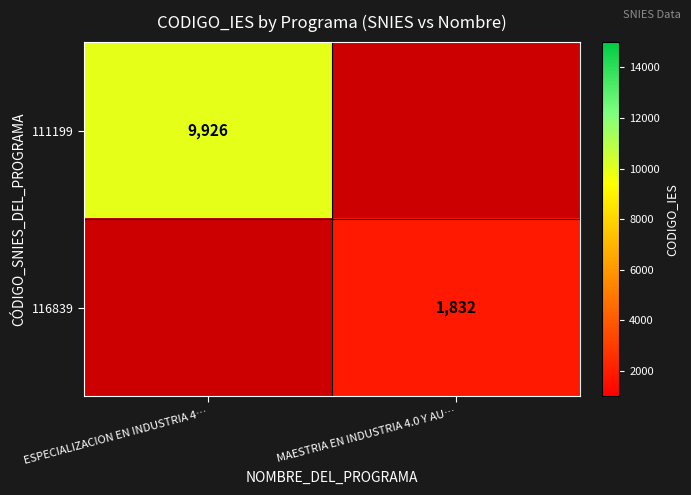

At how many categories does at least one series exceed 2952?

1